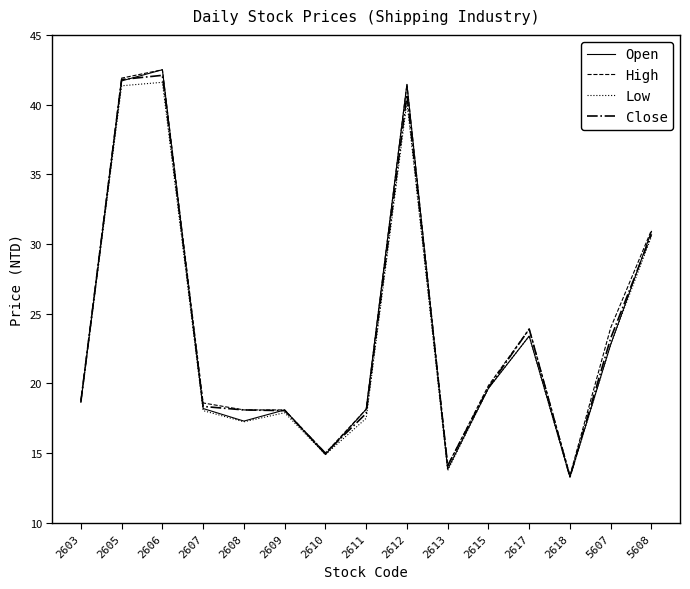

What is the maximum value for Open?

42.5